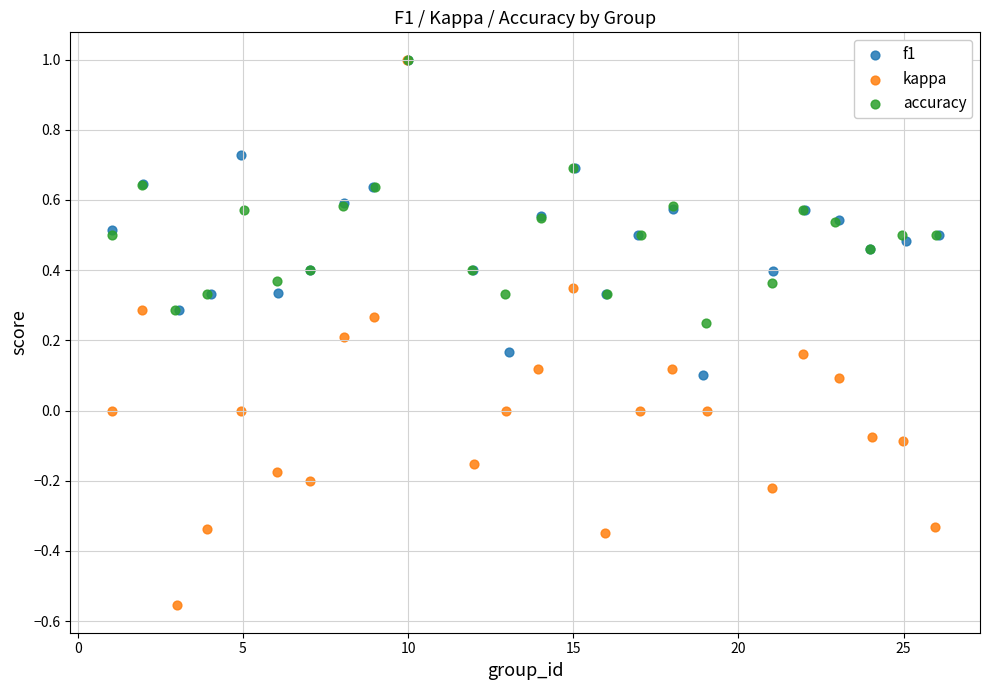

Which series has the largest Y range (max minus min)?

kappa